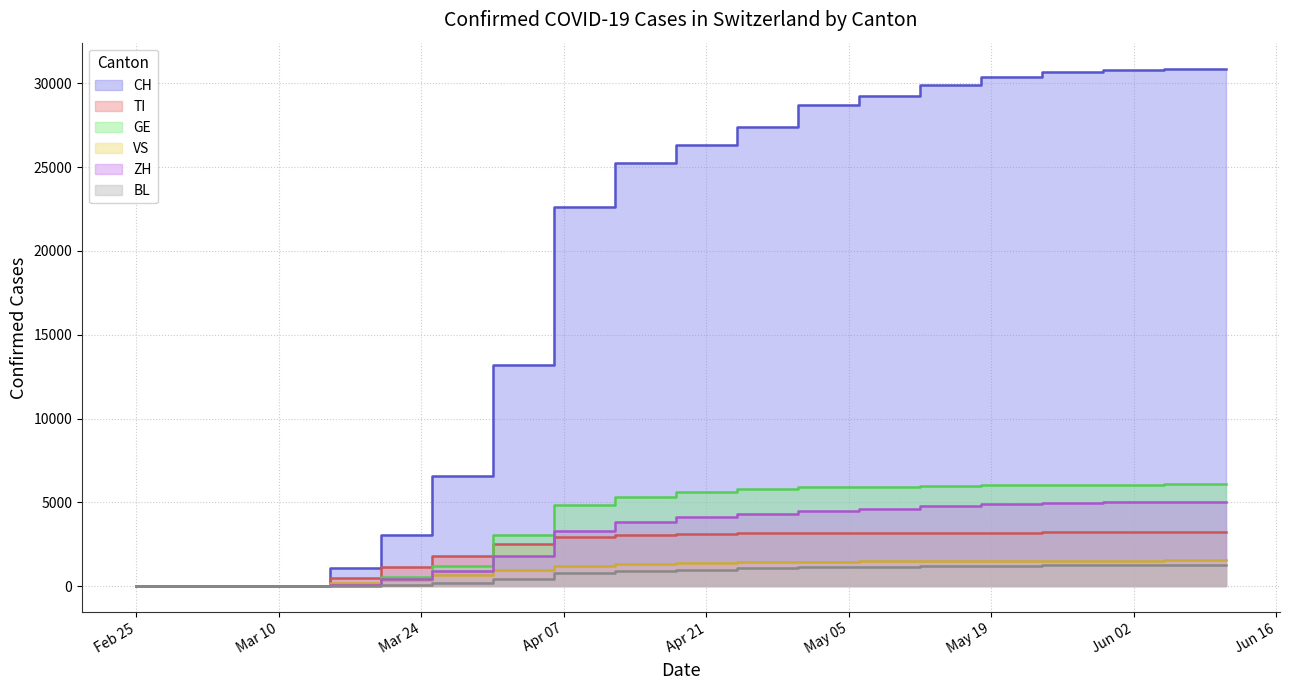

What is the label of the 17th point from the left?

2020-05-24